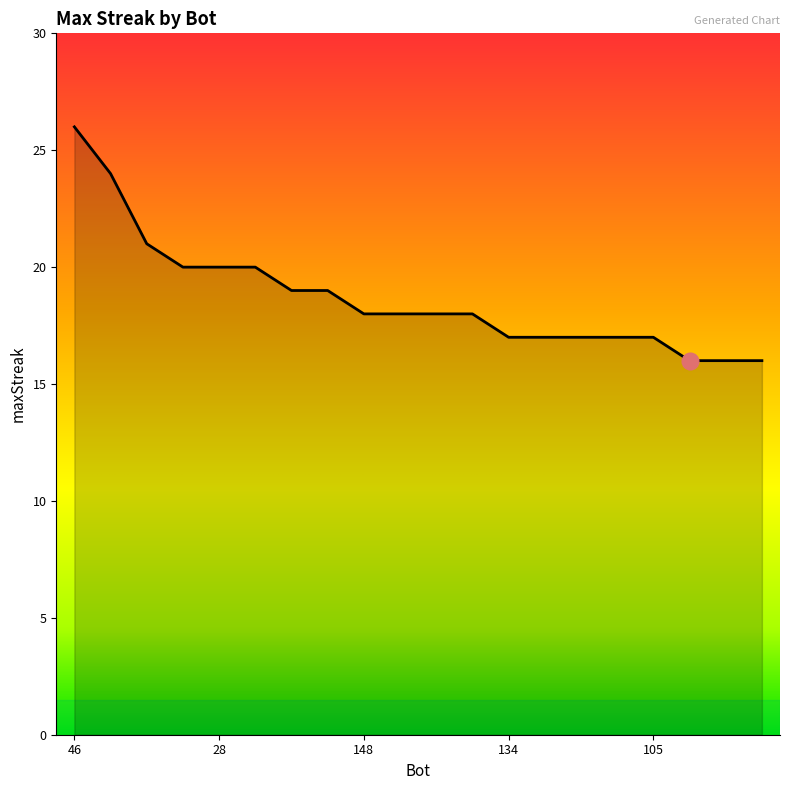

What is the maximum value shown in the chart?

26